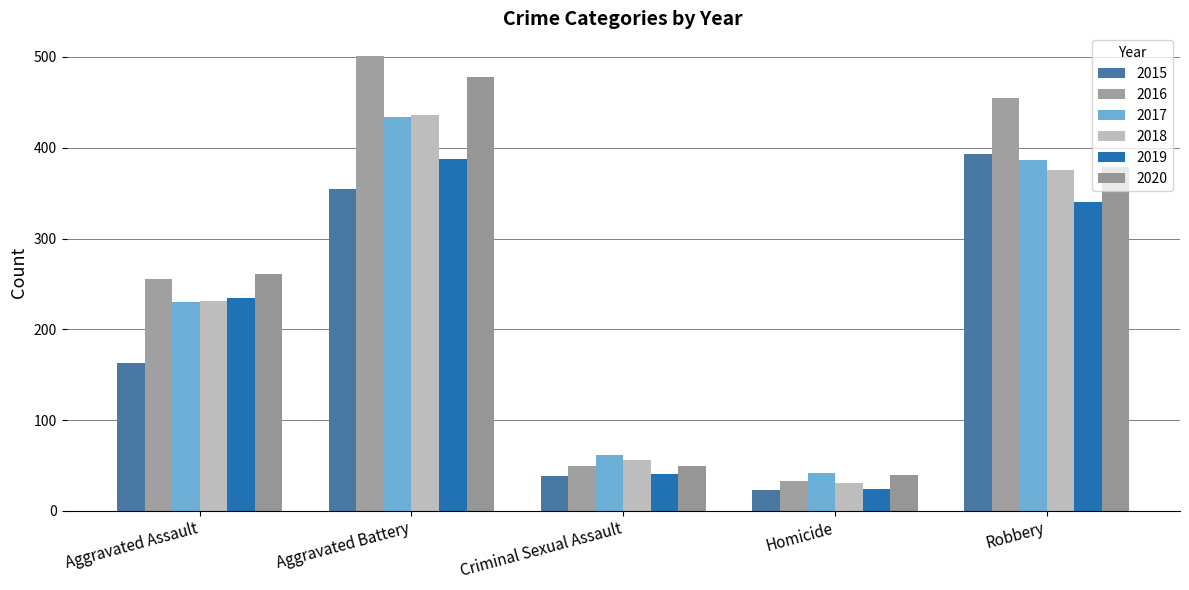

What is the total value across all series at Robbery?

2328